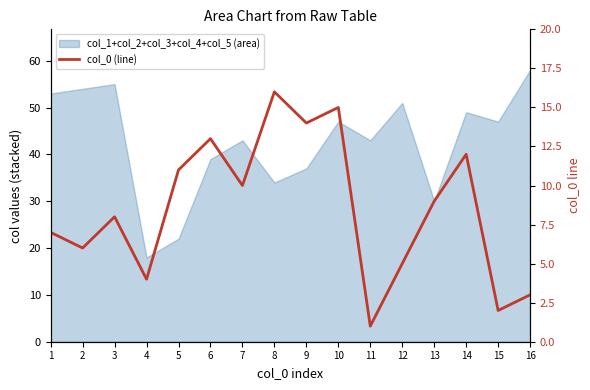

List the labels in order of value, smallest first.

11, 15, 16, 4, 12, 2, 1, 3, 13, 7, 5, 14, 6, 9, 10, 8